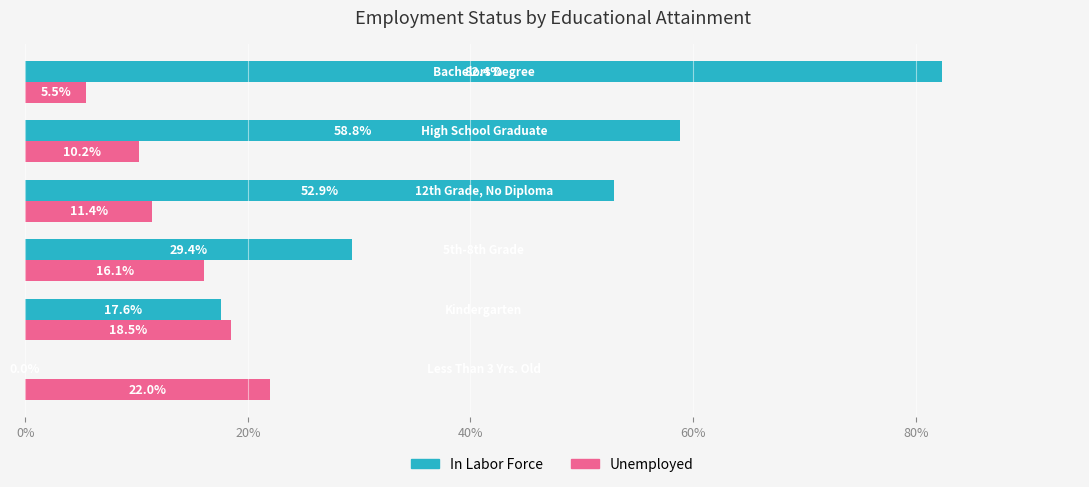

What is the sum of all Unemployed values?

83.7